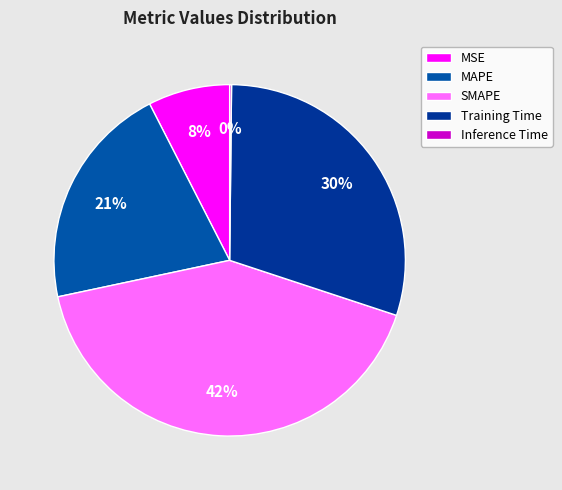

Count the number of slices in the pie.

5